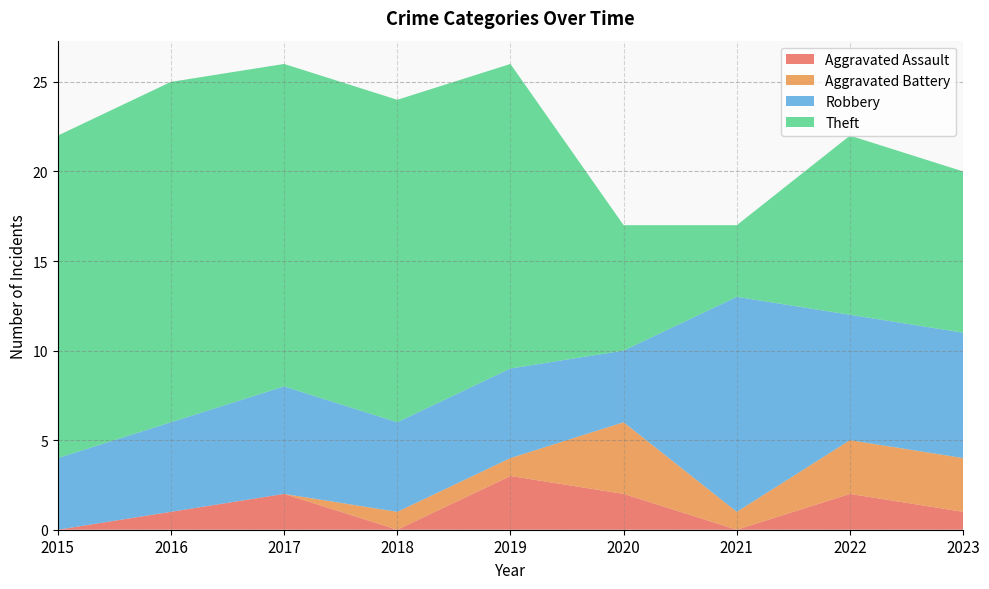

Reading right to left, transcribe all the data shown in this chart.

Aggravated Assault: 2023=1	2022=2	2021=0	2020=2	2019=3	2018=0	2017=2	2016=1	2015=0
Aggravated Battery: 2023=3	2022=3	2021=1	2020=4	2019=1	2018=1	2017=0	2016=0	2015=0
Robbery: 2023=7	2022=7	2021=12	2020=4	2019=5	2018=5	2017=6	2016=5	2015=4
Theft: 2023=9	2022=10	2021=4	2020=7	2019=17	2018=18	2017=18	2016=19	2015=18